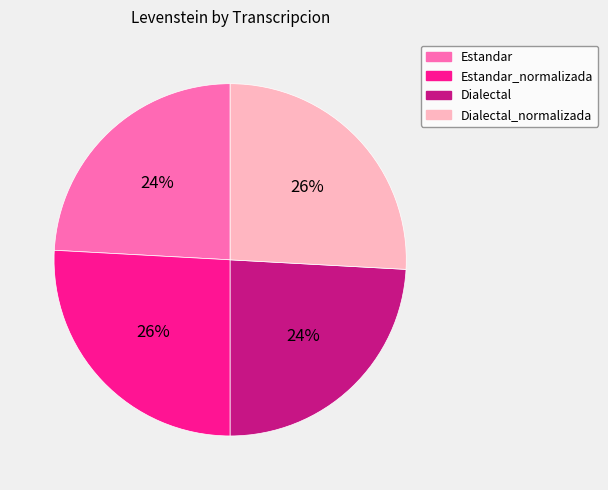

Is there a majority slice in this chart?

No